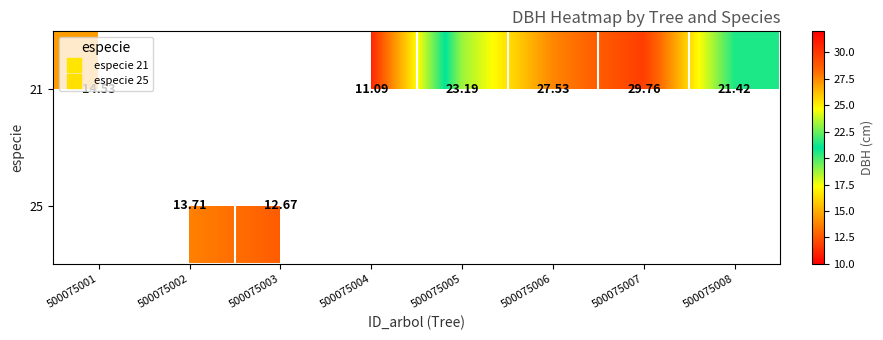

Is the value of 21 at 500075003 greater than the value of 25 at 500075006?

No